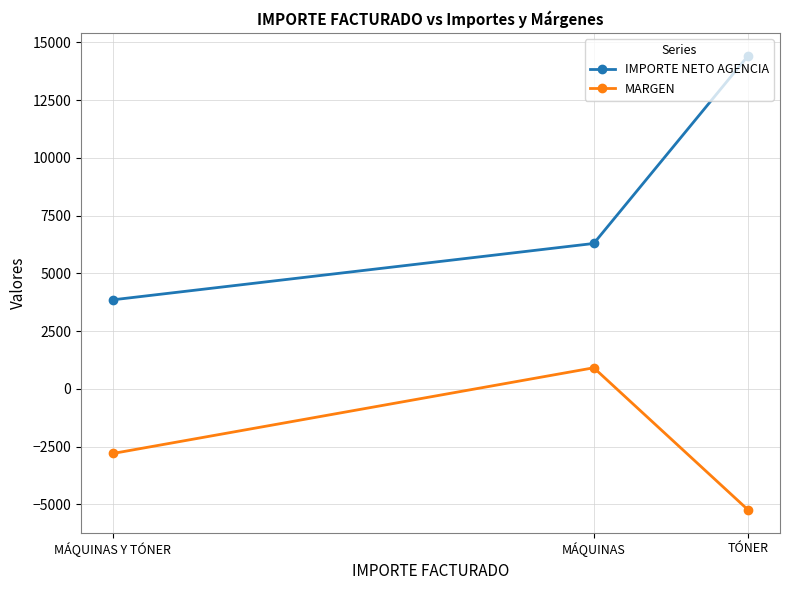

Does the chart have visible grid lines?

Yes